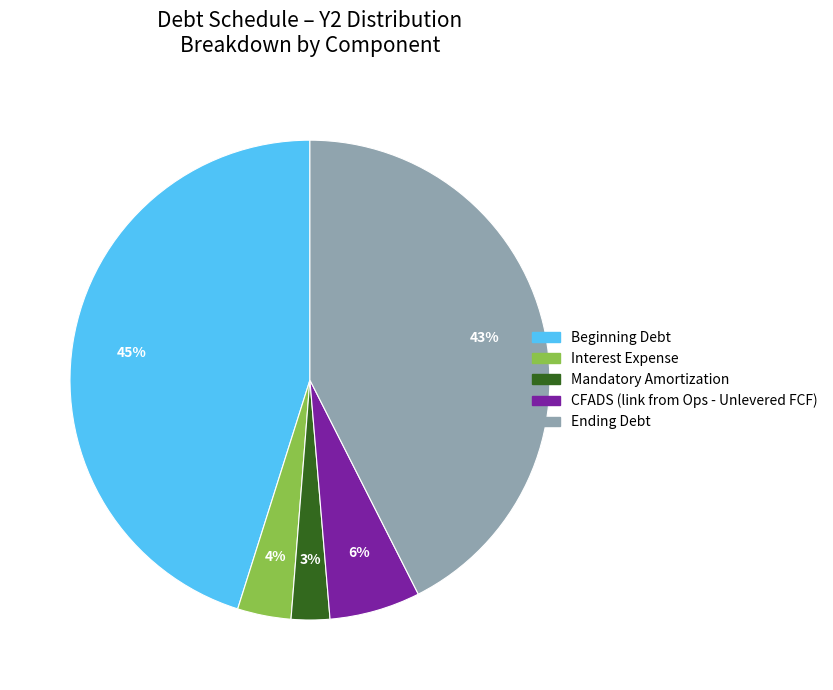

Does any single category account for the majority?

No